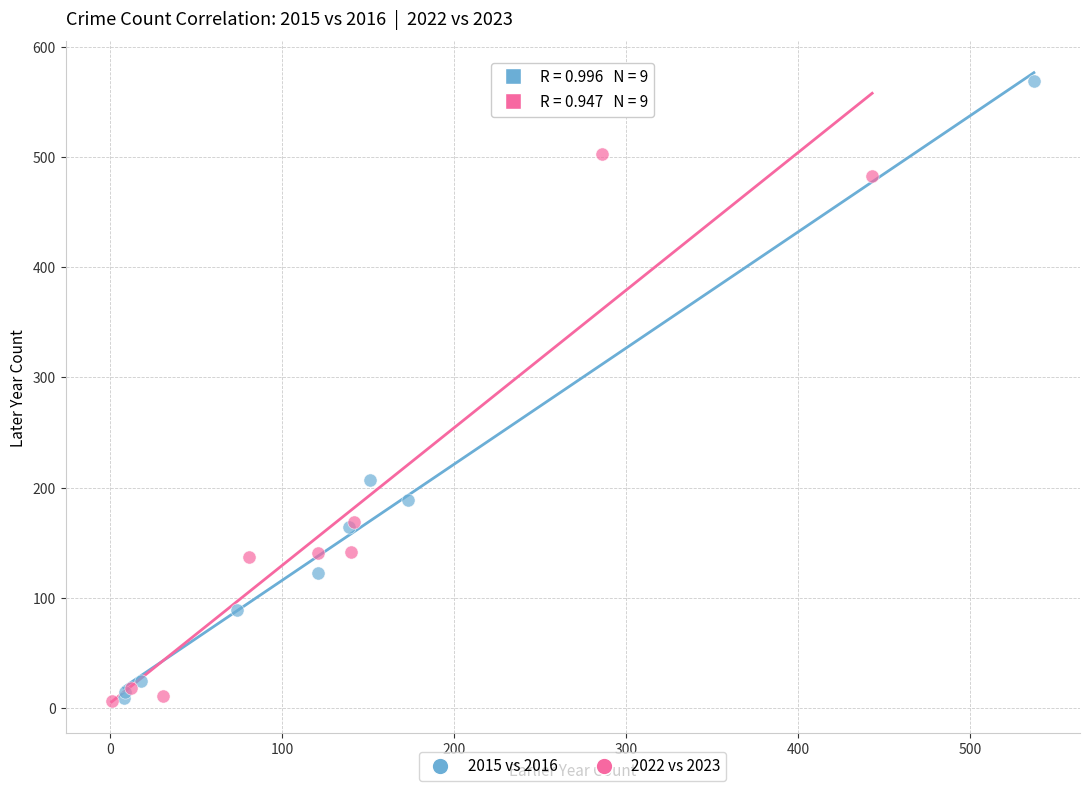

Which series has the widest spread of Y values?

2015 vs 2016